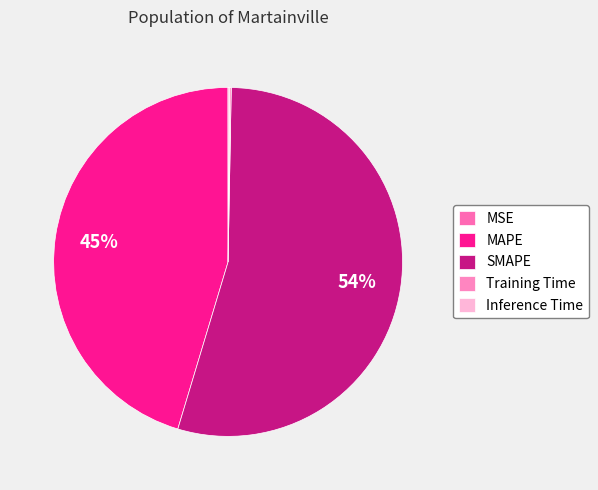

What is the total percentage of MAPE and Training Time?

45.5%